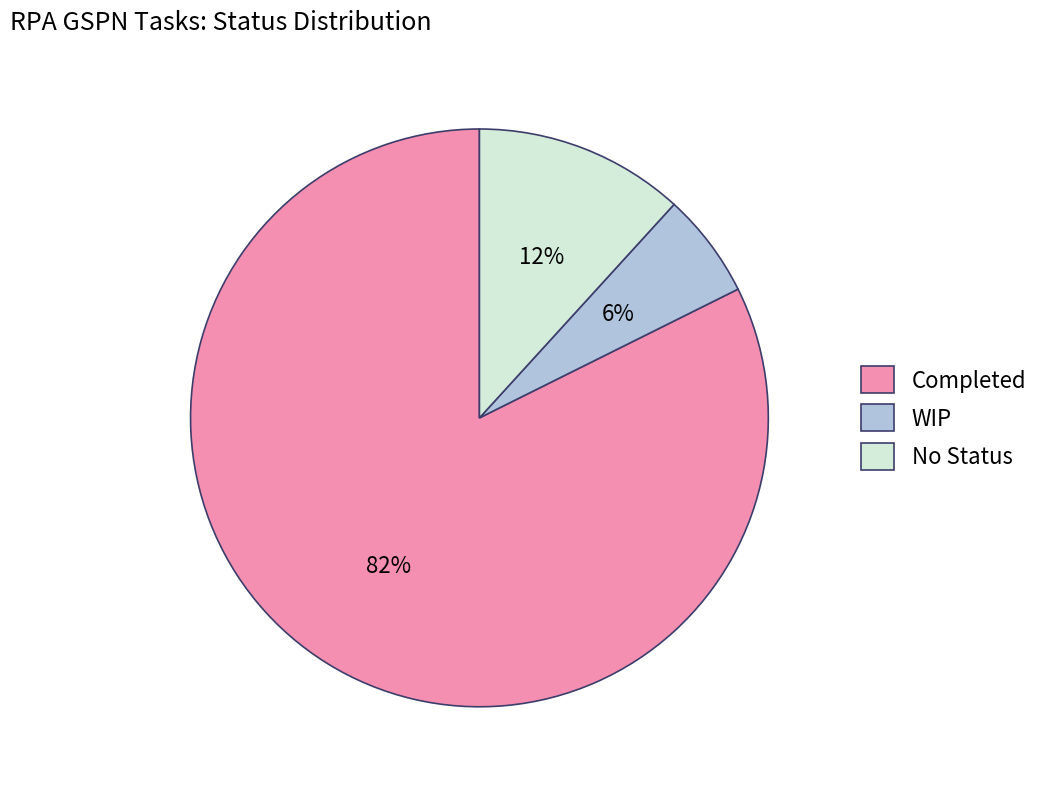

How many segments does this pie chart have?

3